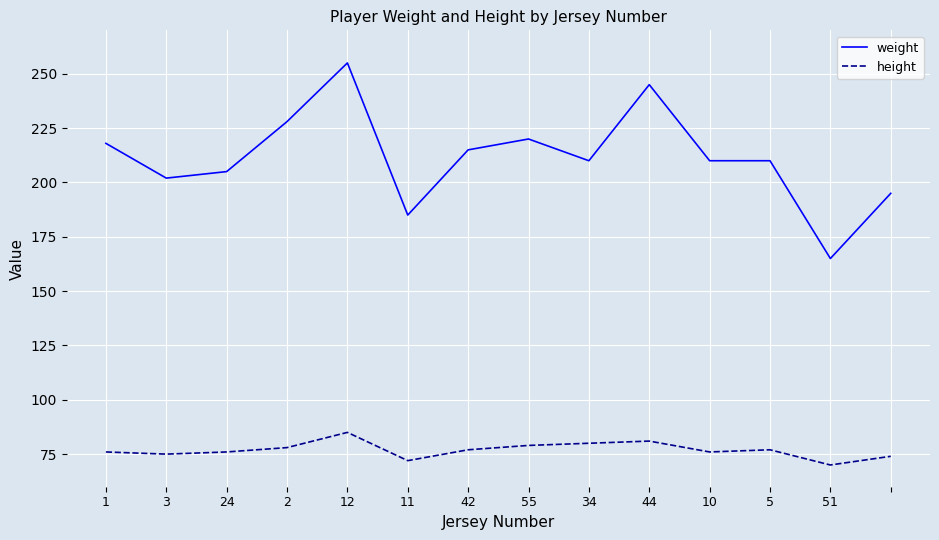

Does the chart display data point markers on the line(s)?

No